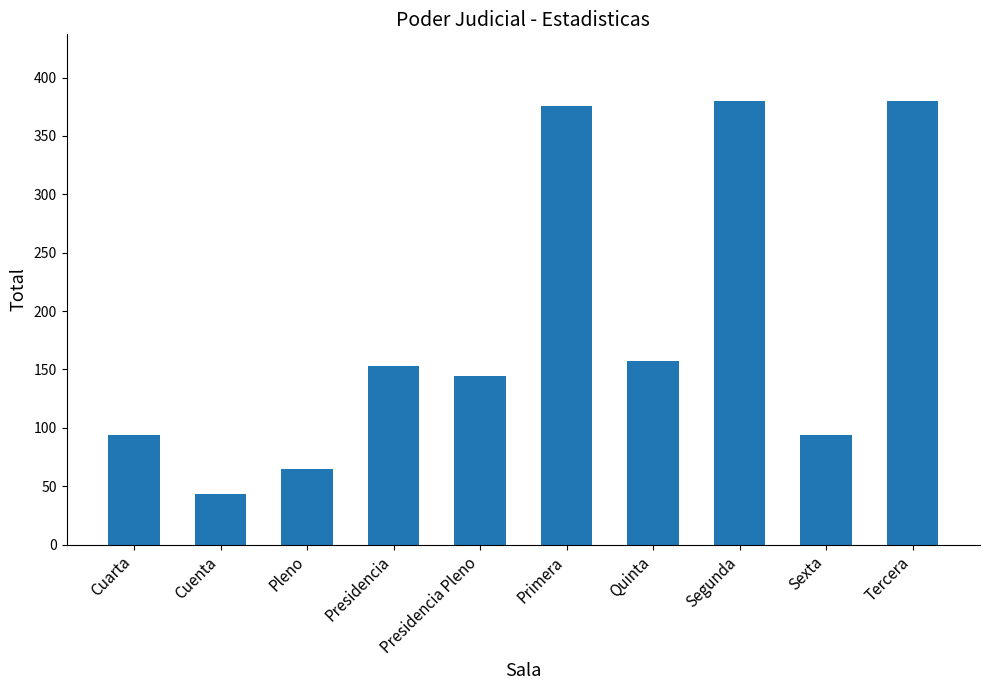

What is the label of the 6th bar from the right?

Presidencia Pleno